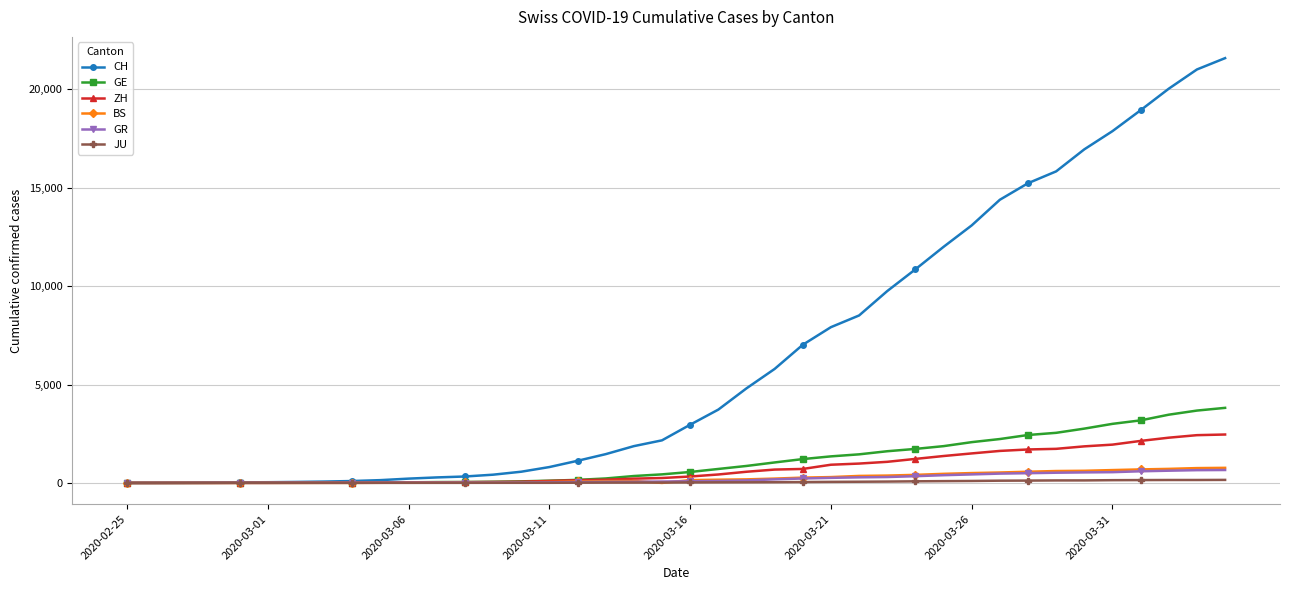

Which series has the largest range (max minus min)?

CH